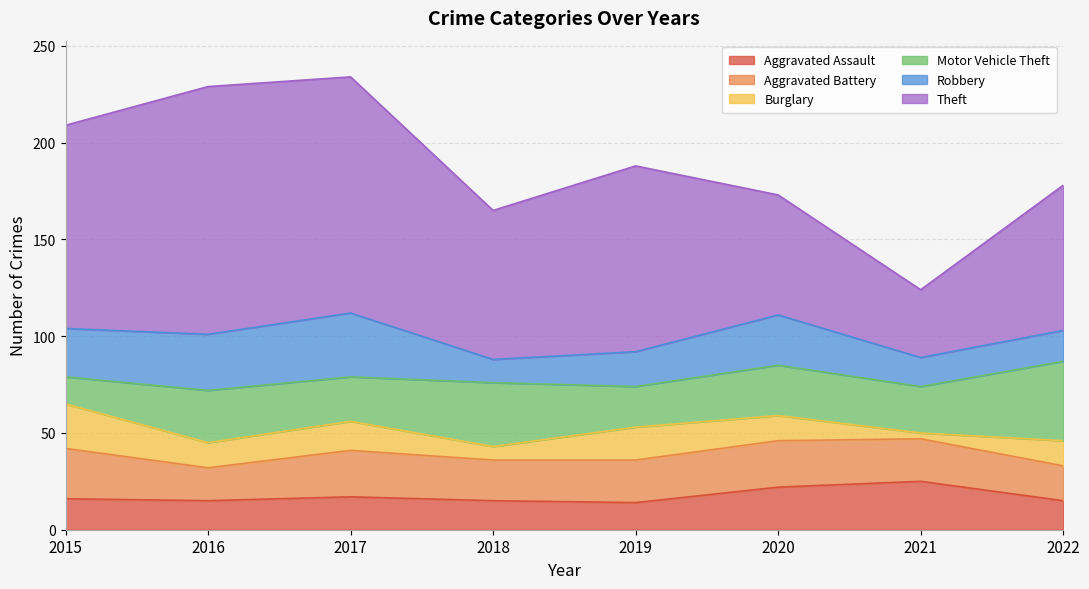

Reading left to right, transcribe all the data shown in this chart.

Aggravated Assault: 16	15	17	15	14	22	25	15
Aggravated Battery: 26	17	24	21	22	24	22	18
Burglary: 23	13	15	7	17	13	3	13
Motor Vehicle Theft: 14	27	23	33	21	26	24	41
Robbery: 25	29	33	12	18	26	15	16
Theft: 105	128	122	77	96	62	35	75